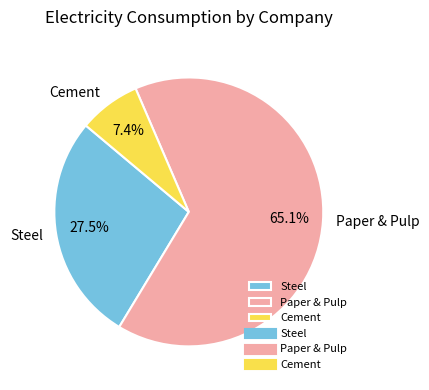

Between Cement and Paper & Pulp, which is larger?

Paper & Pulp